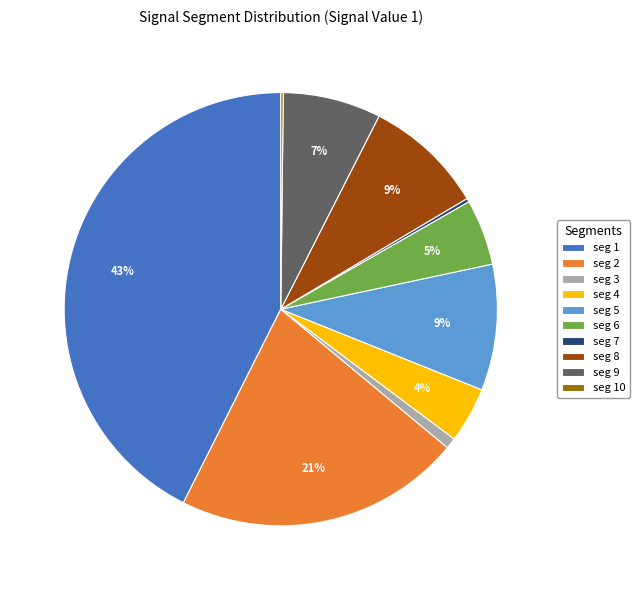

Is the sum of seg 8 and seg 6 greater than half?

No